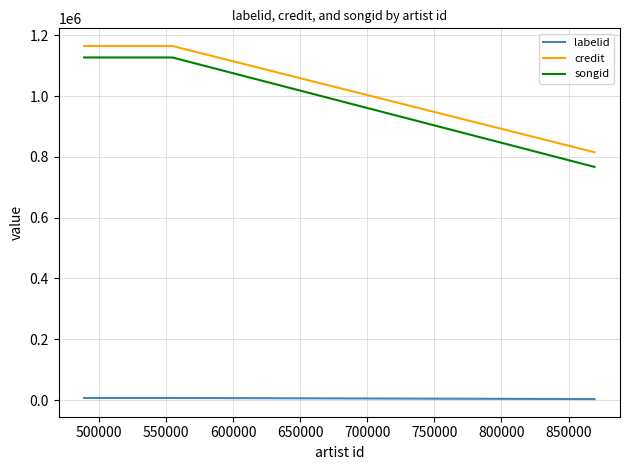

Which series has the largest range (max minus min)?

songid